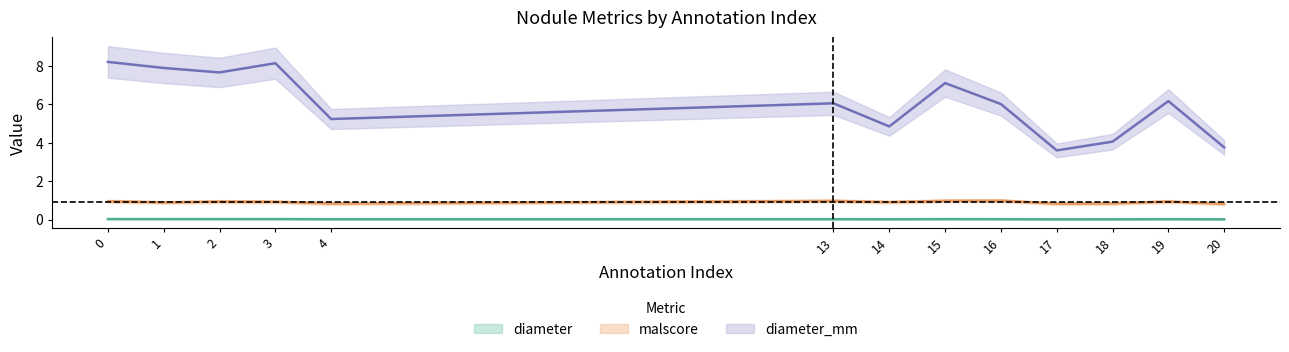

List the labels in order of malscore value, largest first.

16, 15, 13, 0, 19, 2, 3, 14, 1, 18, 4, 17, 20